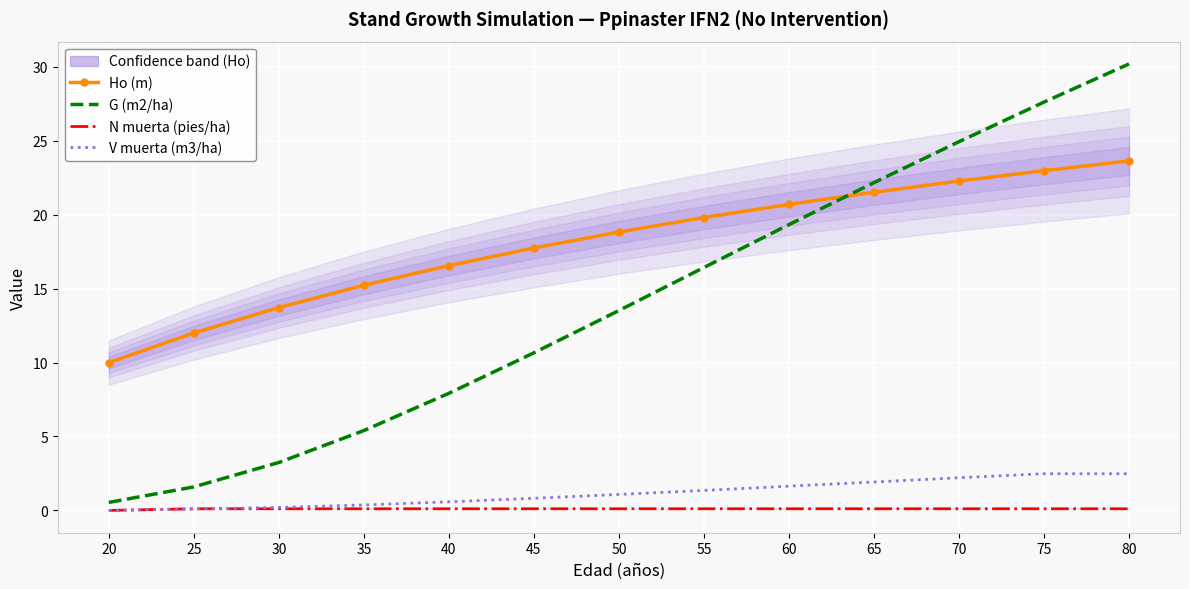

What are all the series names shown in the legend?

Ho (m), G (m2/ha), N muerta (pies/ha), V muerta (m3/ha)